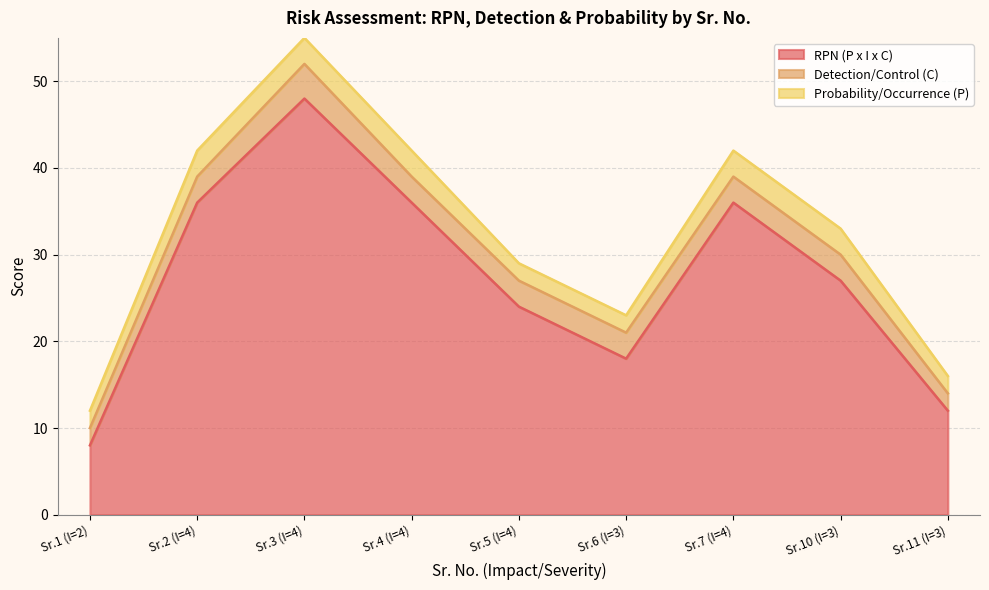

The Detection/Control (C) series shows 2 at 1. True or false?

True